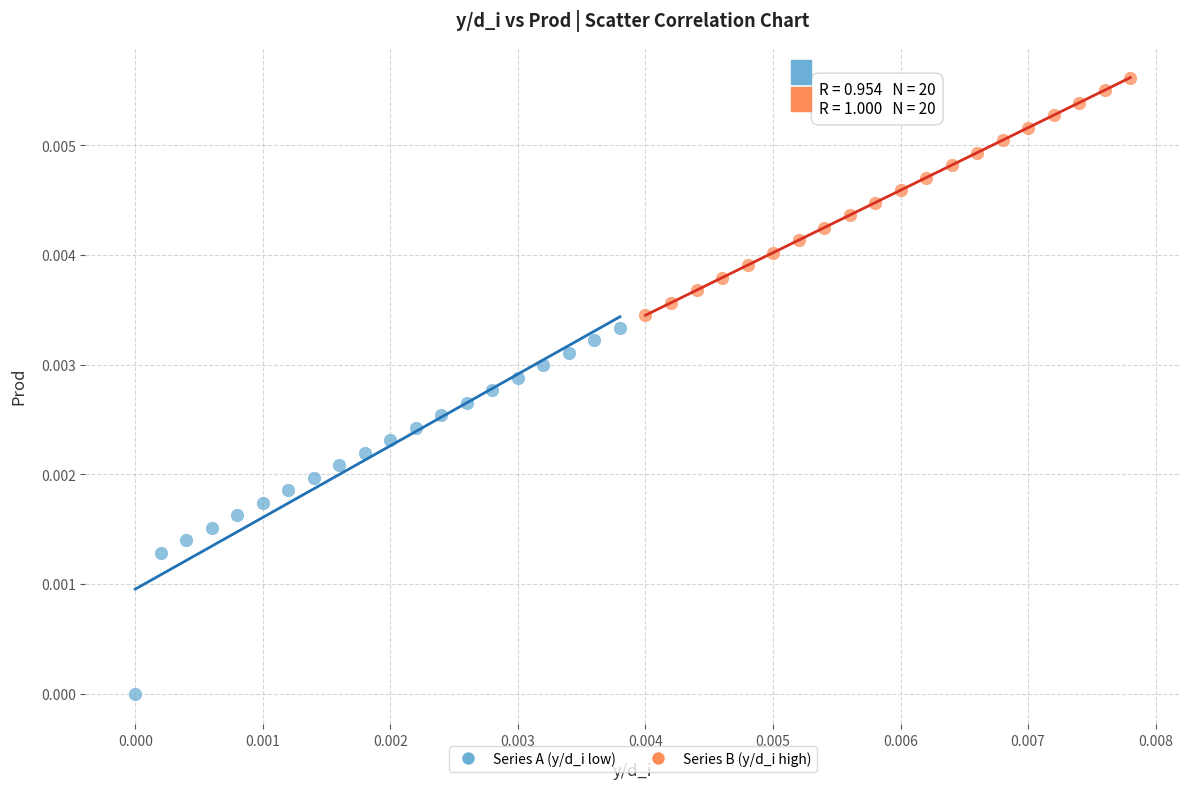

What are all the series names shown in the legend?

Series A (y/d_i low), Series B (y/d_i high)